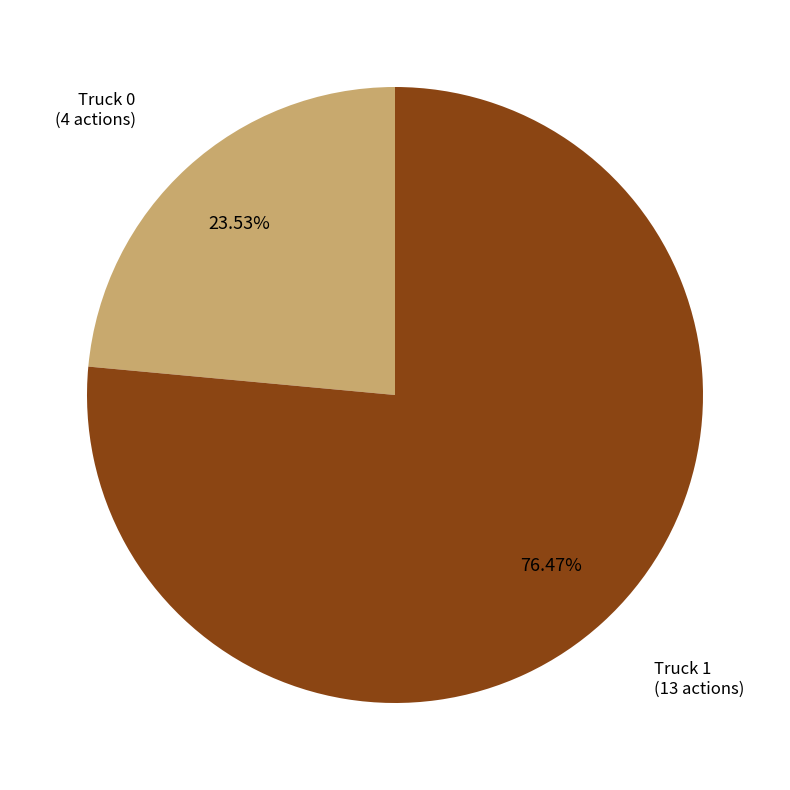

Which category has the smallest portion of the pie?

Truck 0